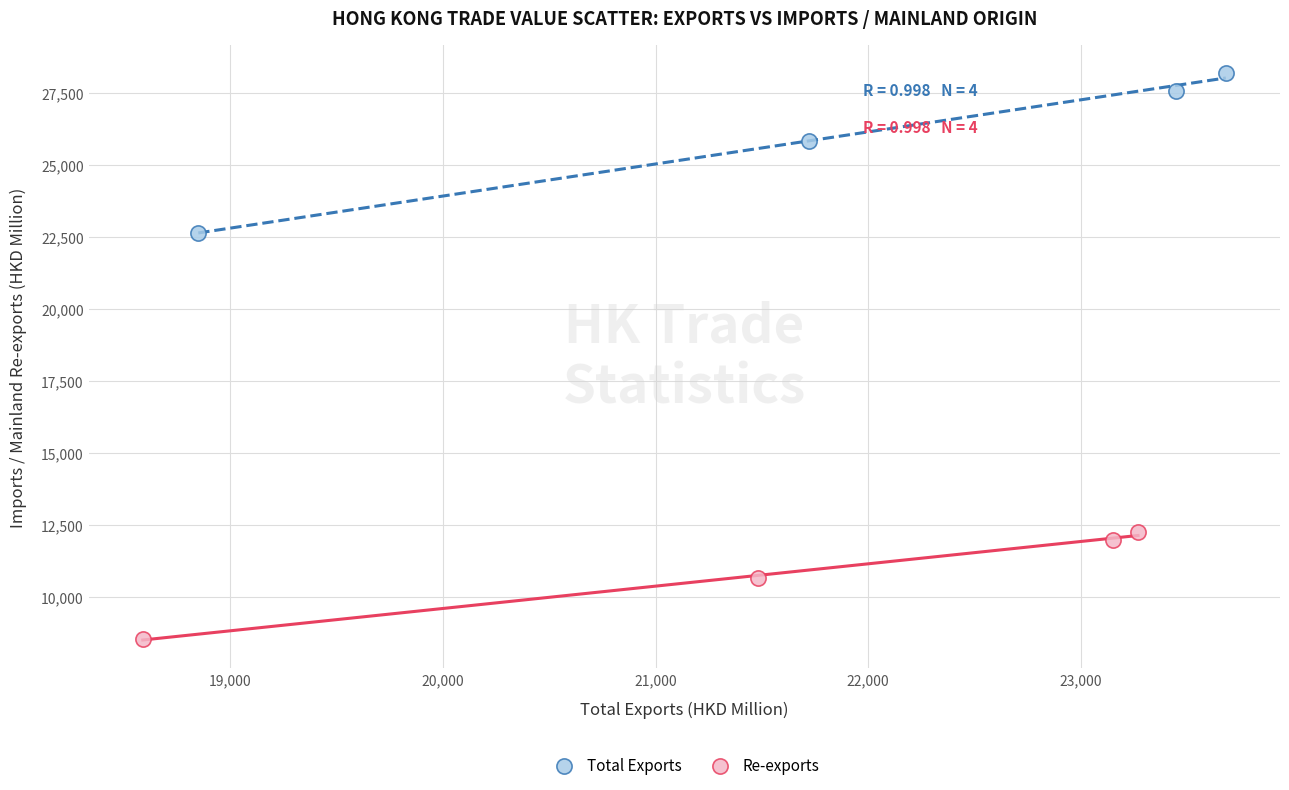

What are all the series names shown in the legend?

Total Exports, Re-exports